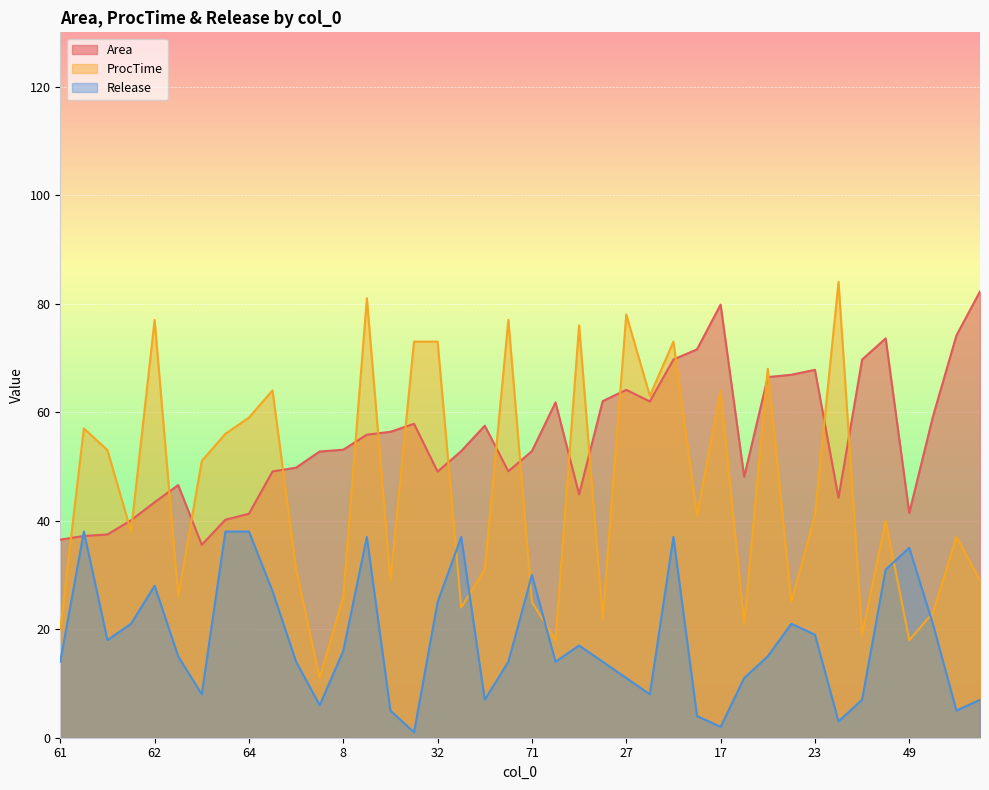

Which series has the largest total across all categories?

Area